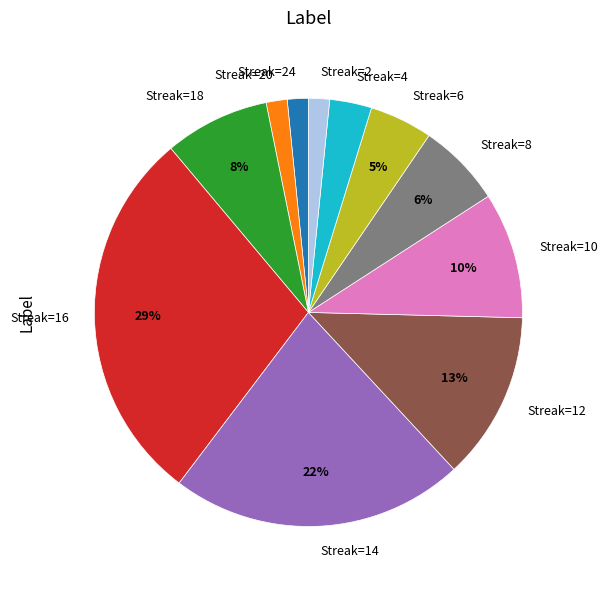

To the nearest percent, what is the average slice percentage?

9%